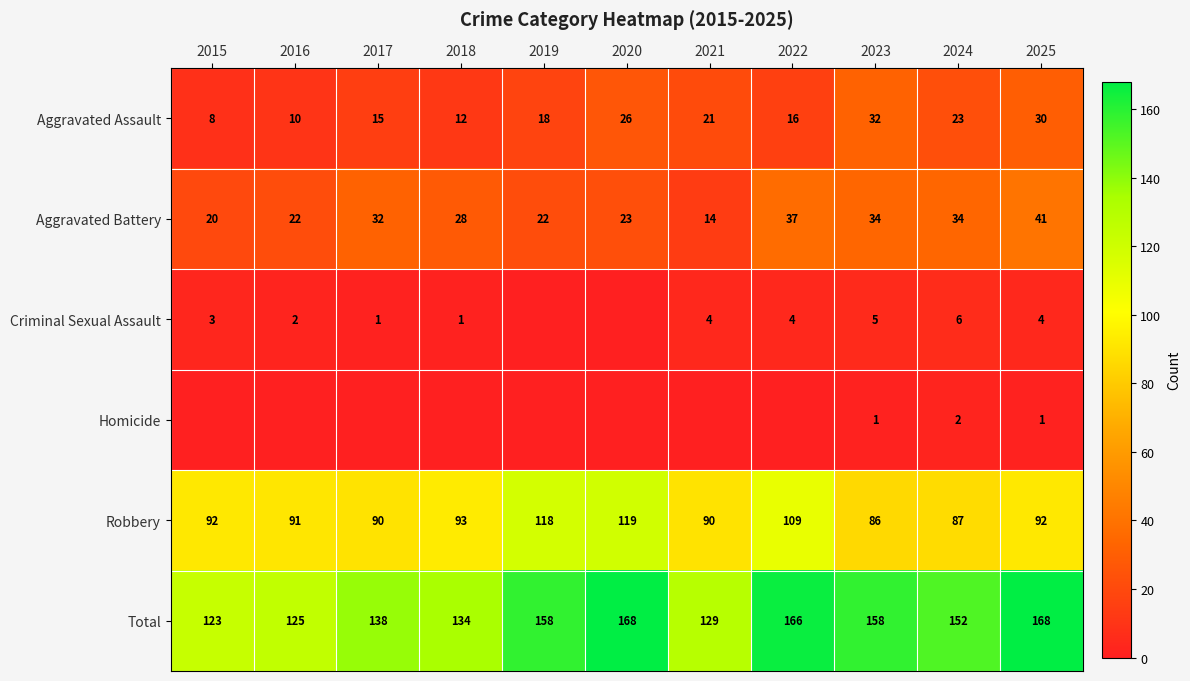

At how many categories does at least one series exceed 142?

6